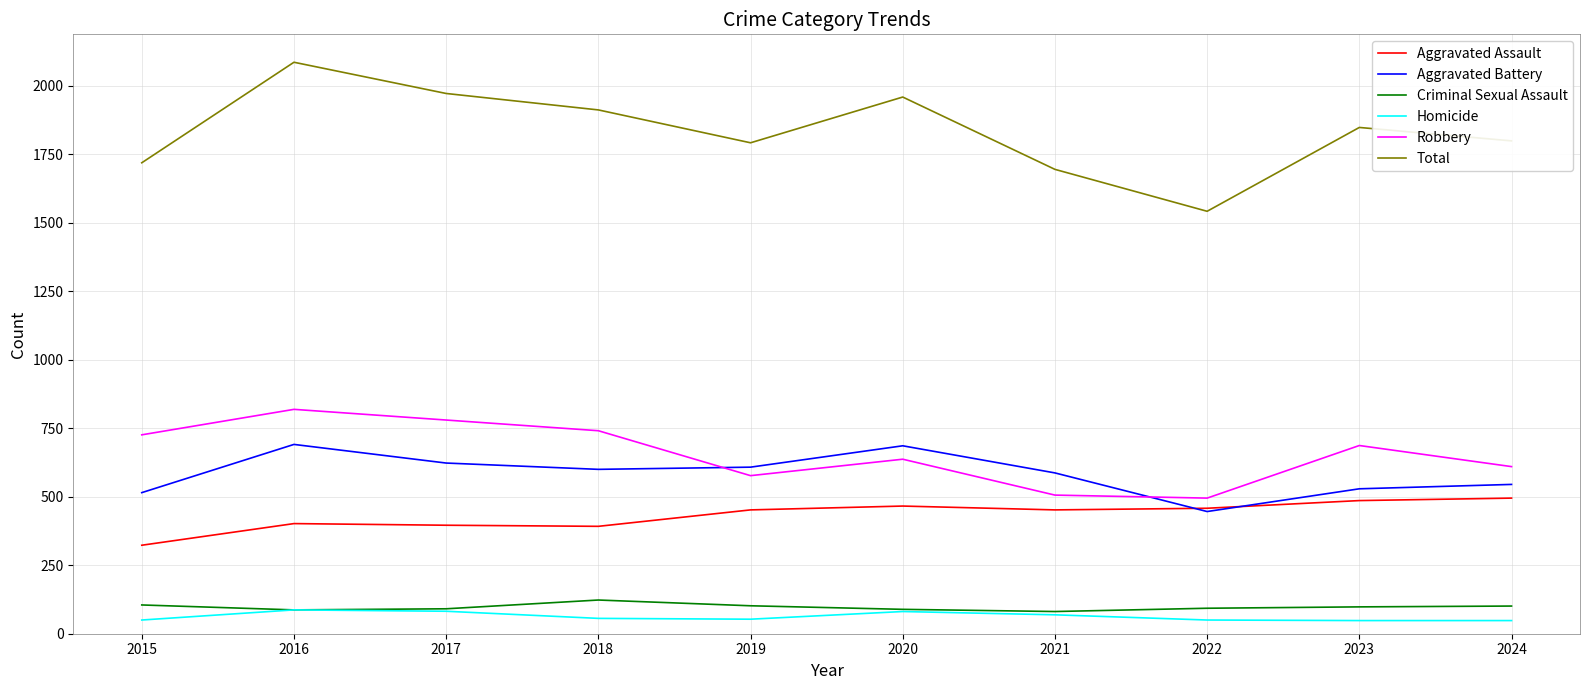

True or false: Aggravated Battery and Criminal Sexual Assault cross at least once.

False